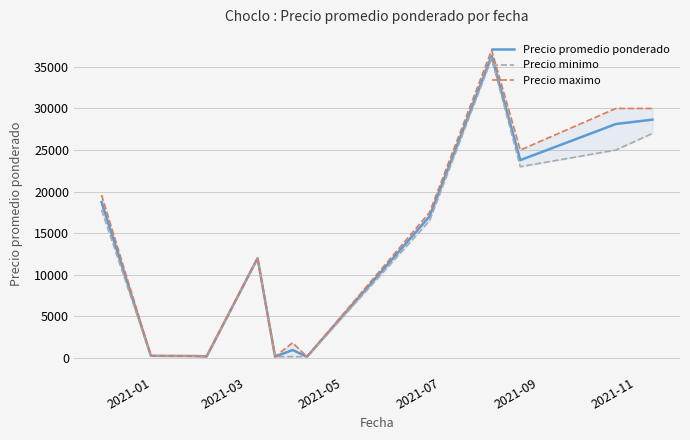

Is this an area chart (filled region under the line)?

No